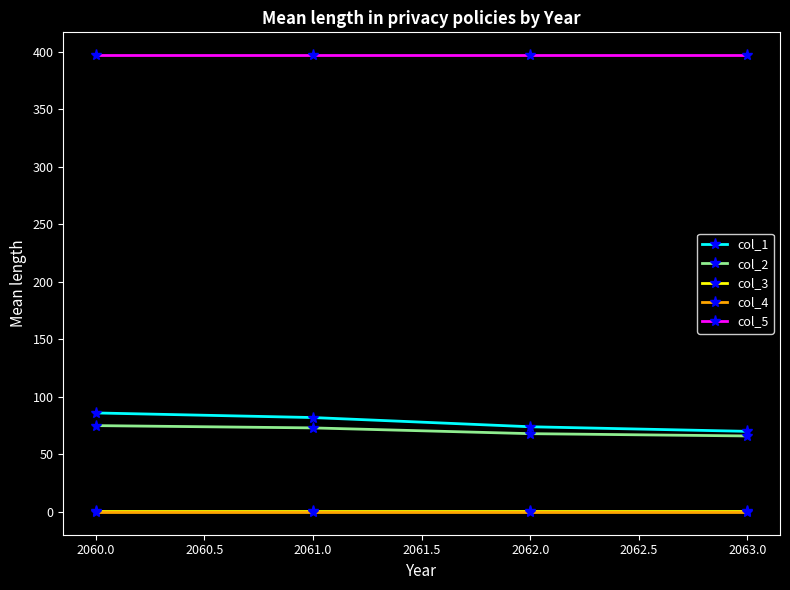

What is the value of the col_2 point at the 2nd from the left?

73.0